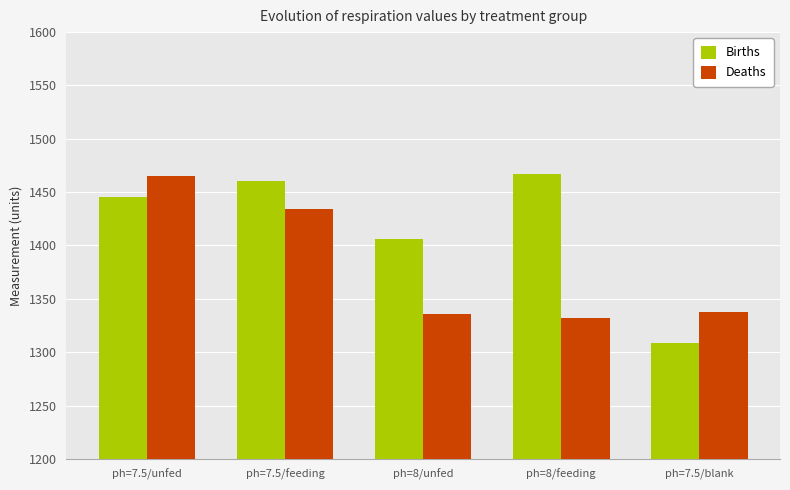

How many bars are there in total?

10